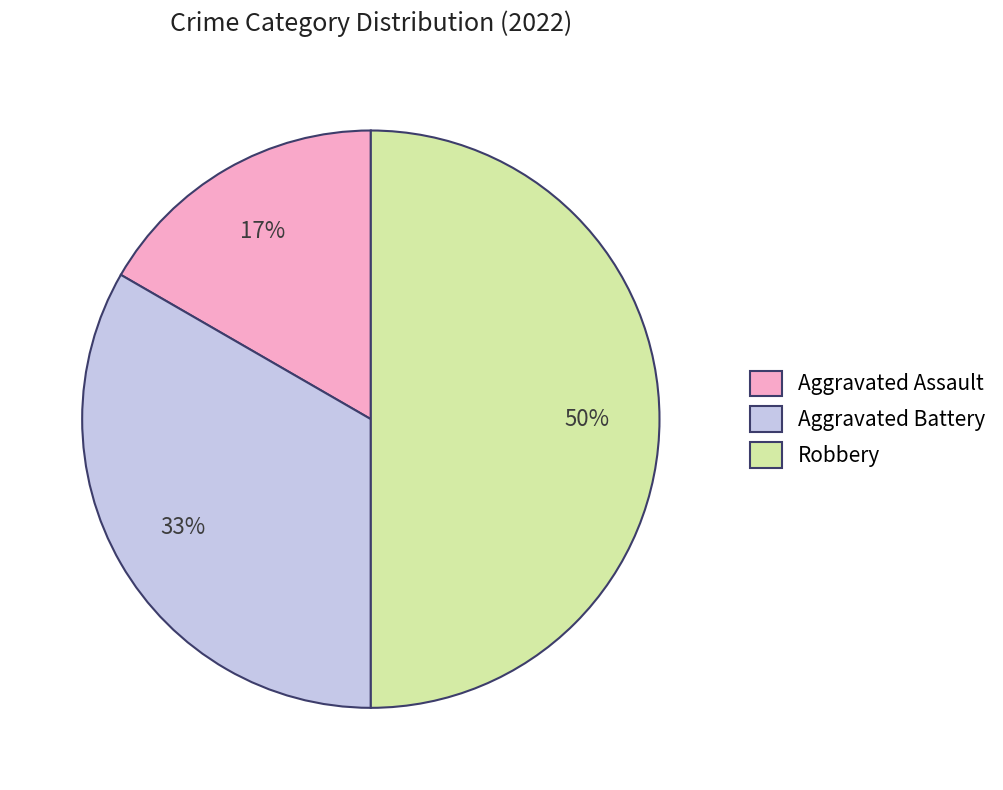

Is the sum of Aggravated Battery and Robbery greater than half?

Yes